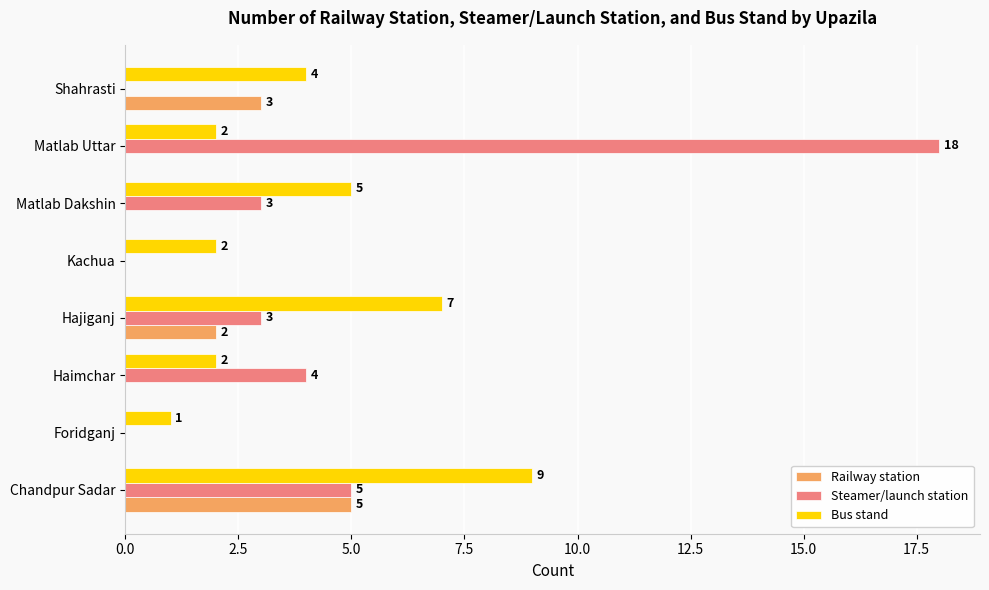

What is the average value of the Railway station series?

1